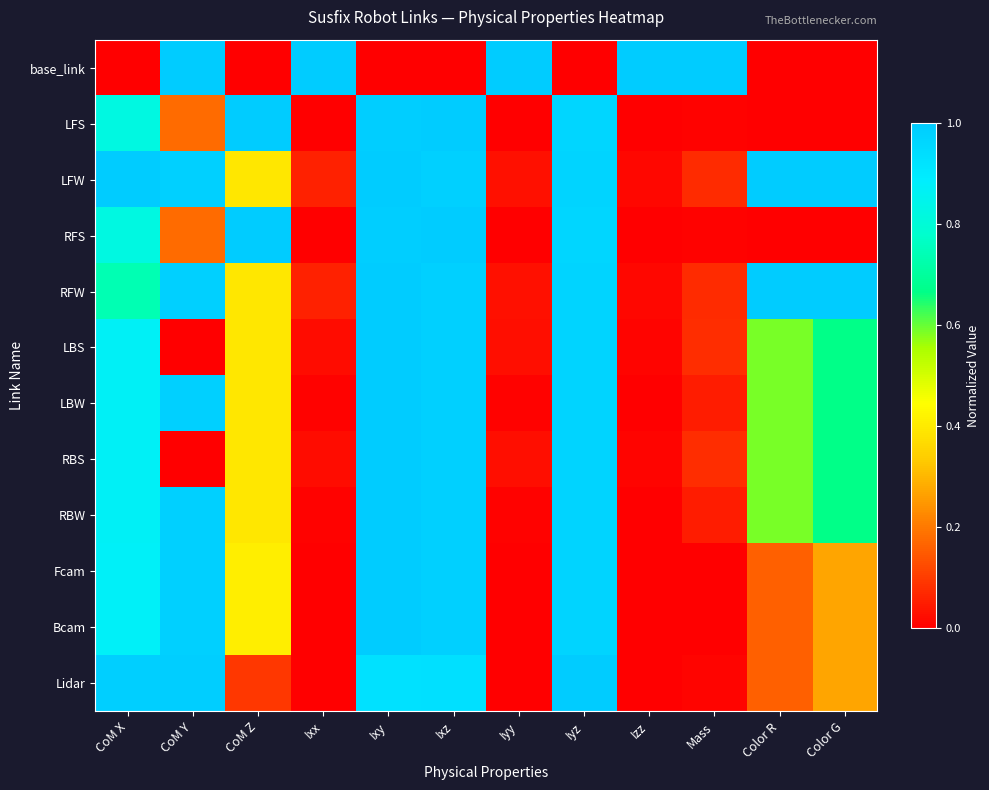

Between Izz and Ixx, which is larger?

Izz